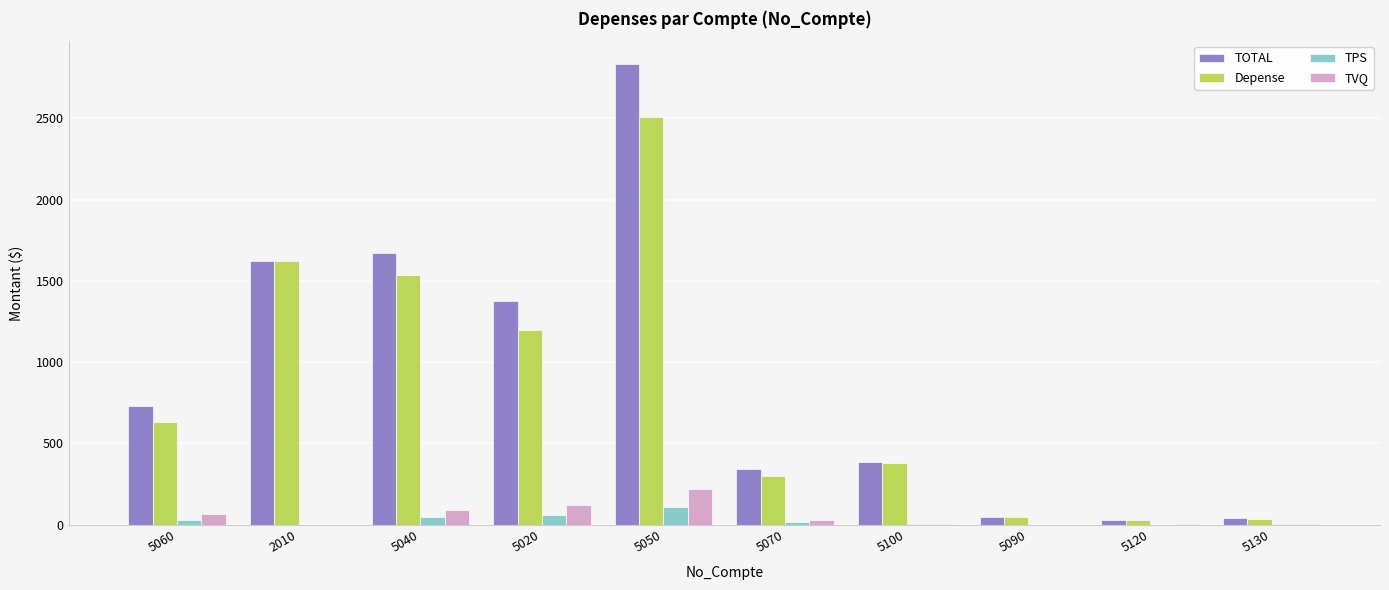

What is the sum of all TVQ values?

531.8